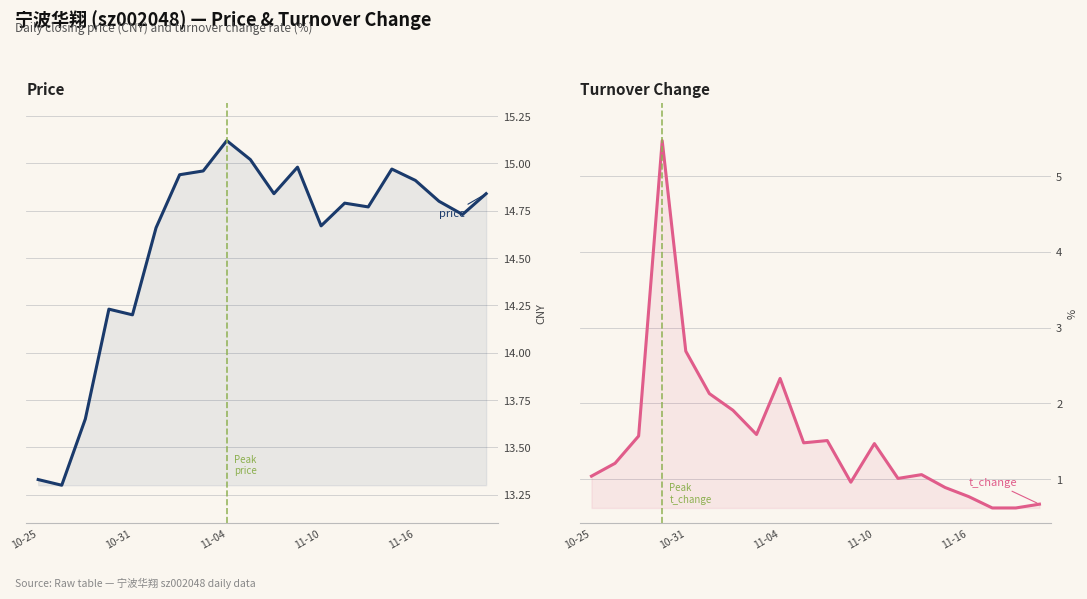

How many values in the t_change series are below 1?

6